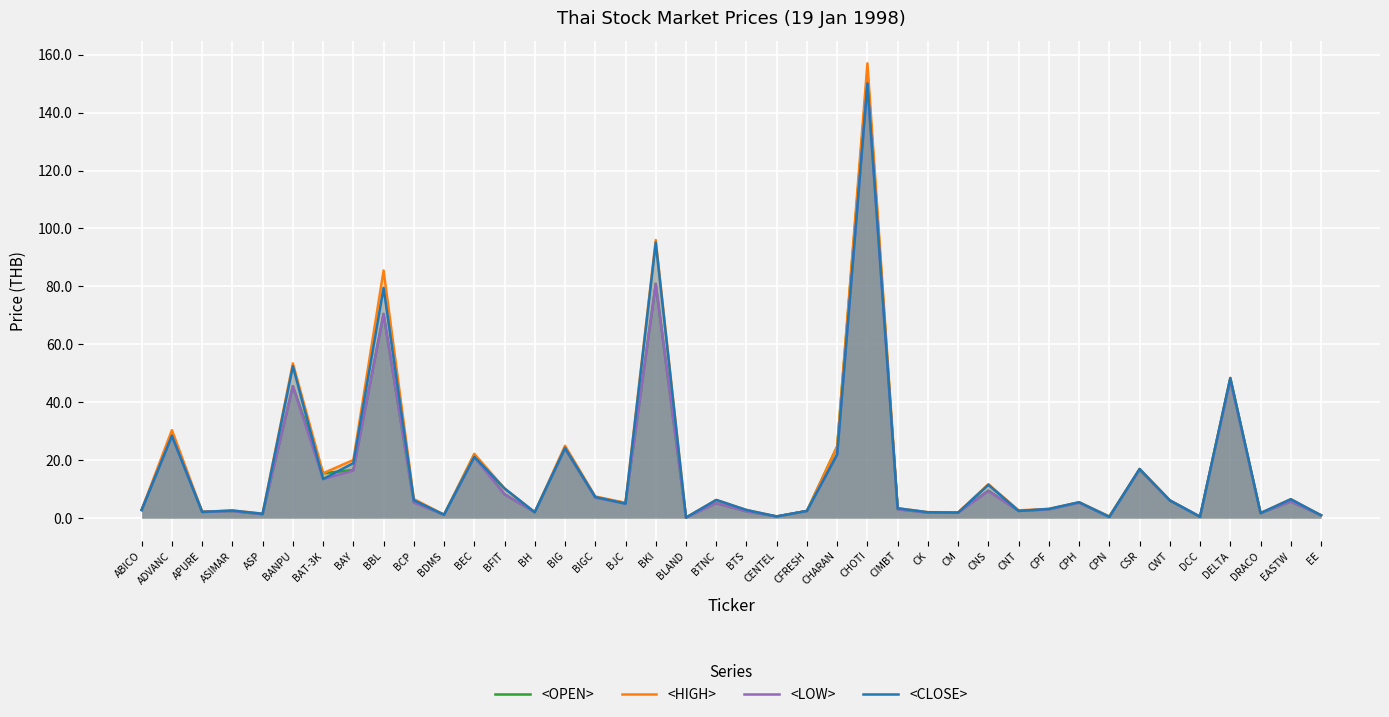

What position from the right is BJC?

24